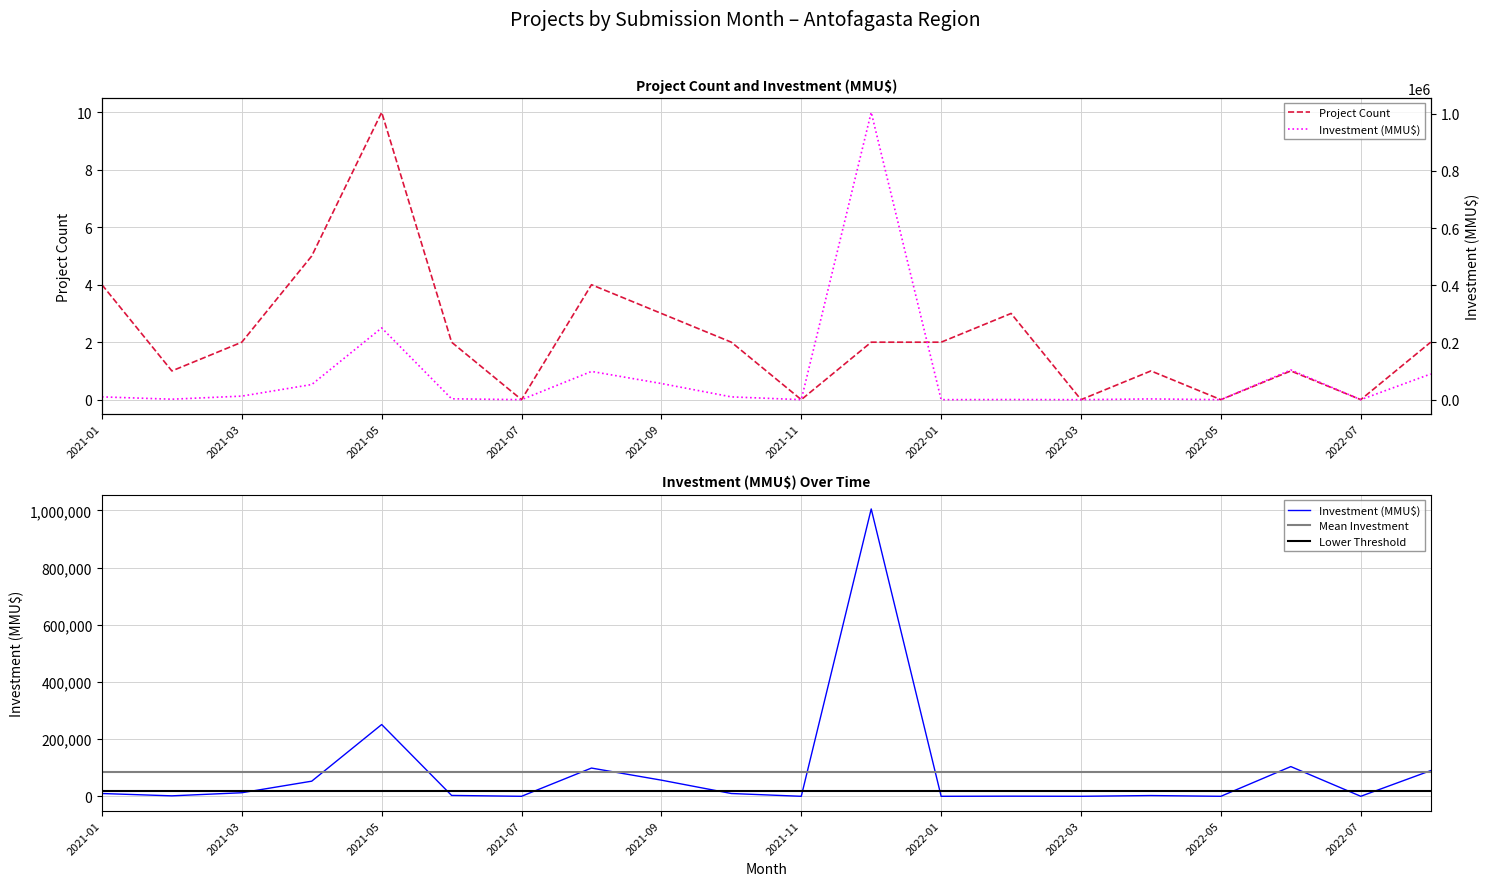

What is the sum of all Project Count values?

44